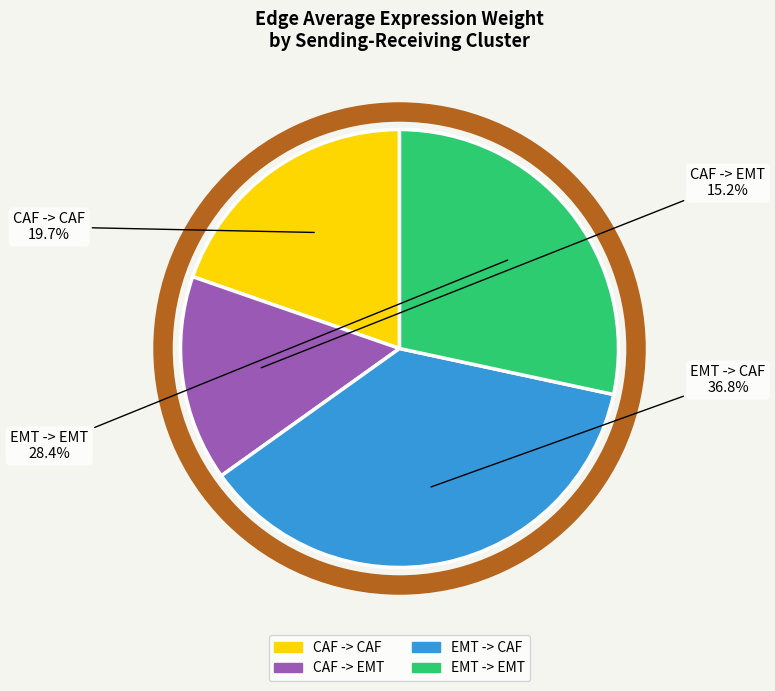

How many segments does this pie chart have?

4